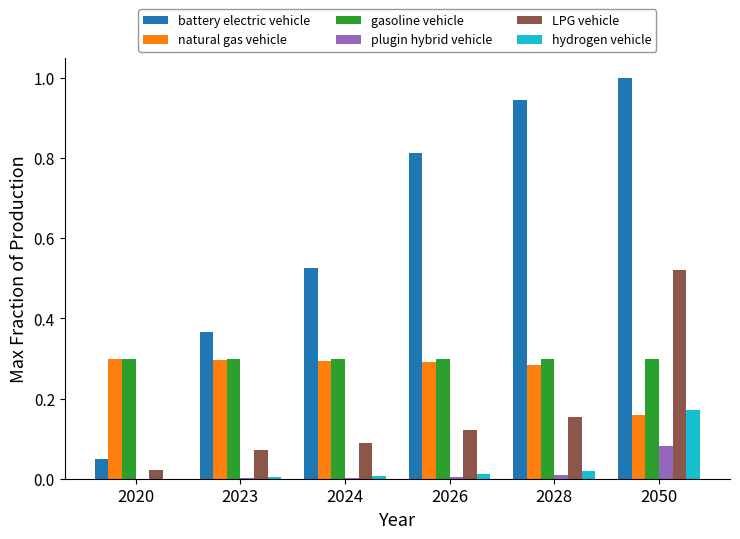

Is it true that hydrogen vehicle equals 0.0 at 2026?

True